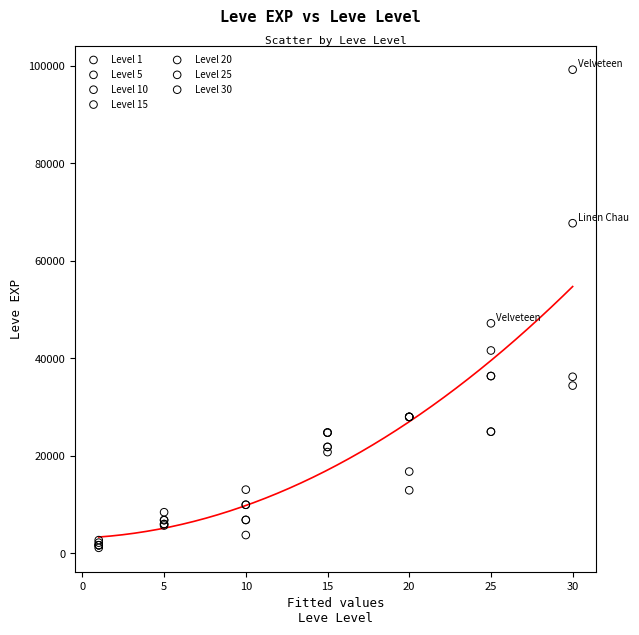

What are all the series names shown in the legend?

Level 1, Level 5, Level 10, Level 15, Level 20, Level 25, Level 30